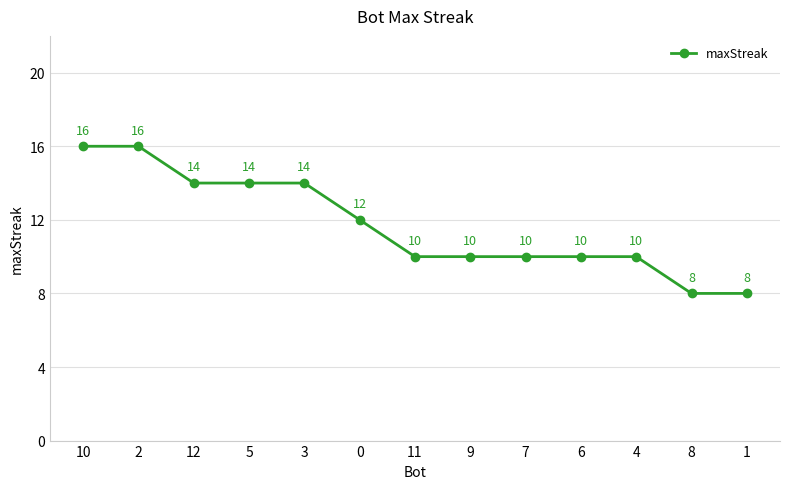

What is the smallest value displayed?

8